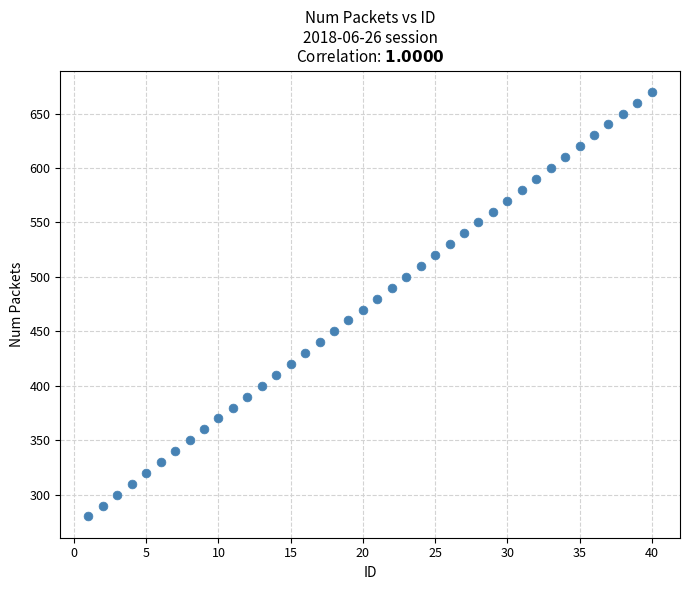

What is the range of Y values (max minus min)?

390